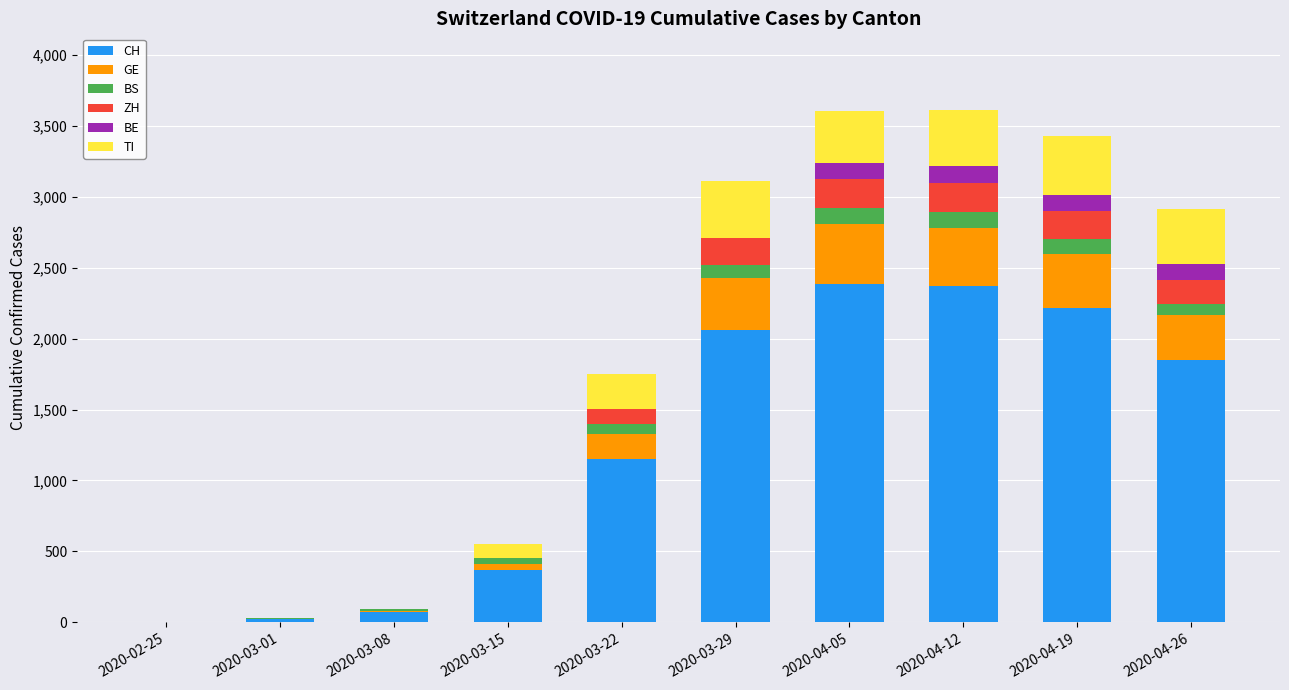

What is the highest value of the CH series?

2386